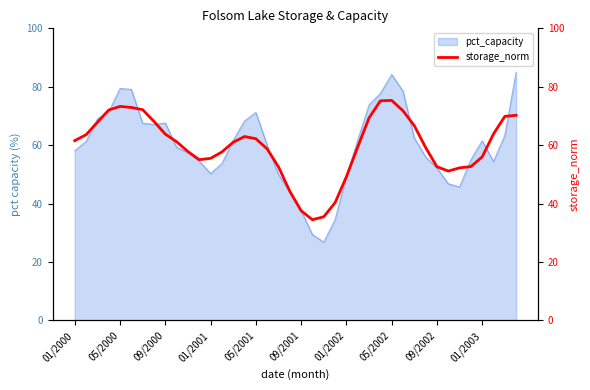

The chart shows a value of 12.6 at 31. True or false?

False